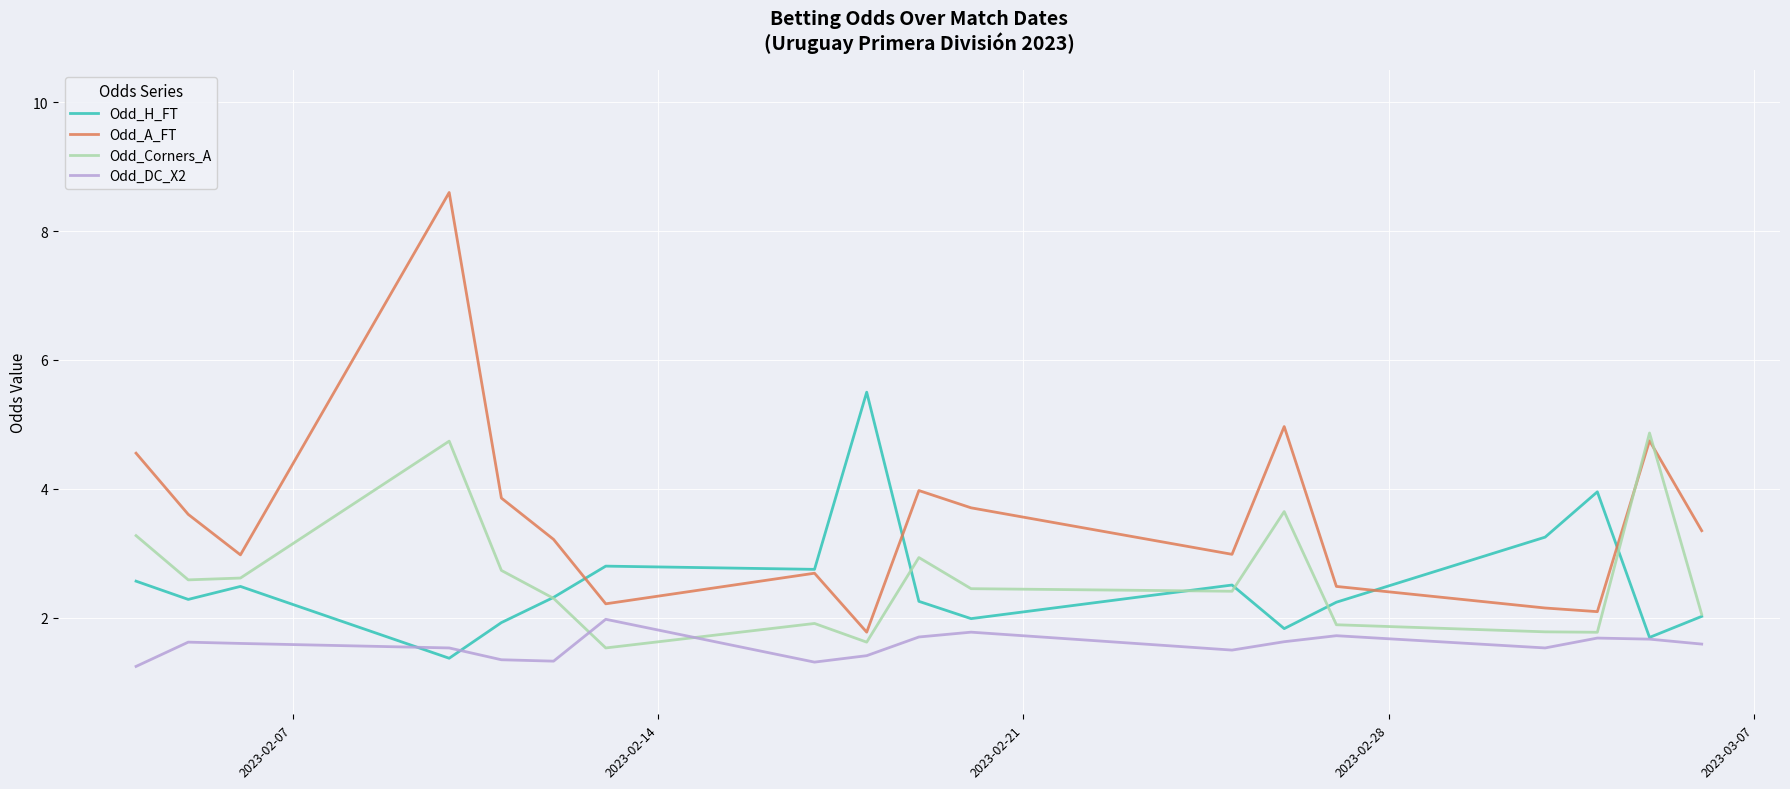

Which series has the widest spread of values?

Odd_A_FT